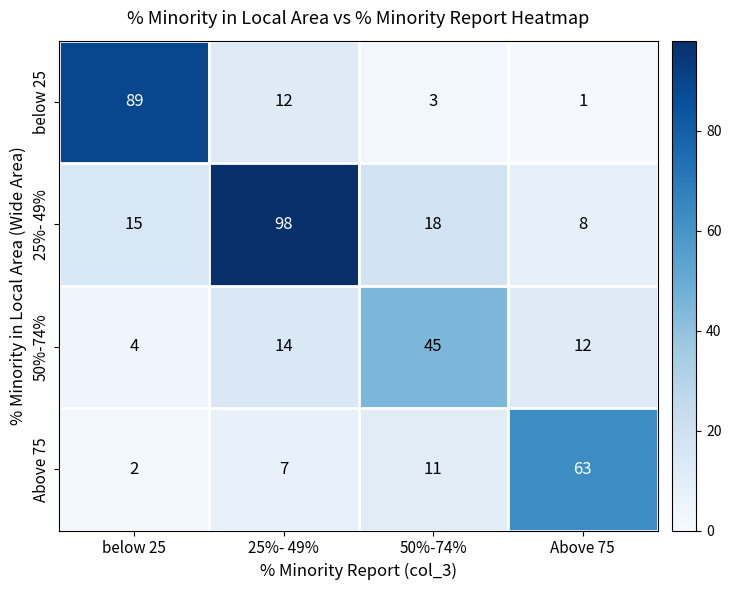

Between below 25 and 25%- 49%, which series saw the biggest shift?

25%- 49%